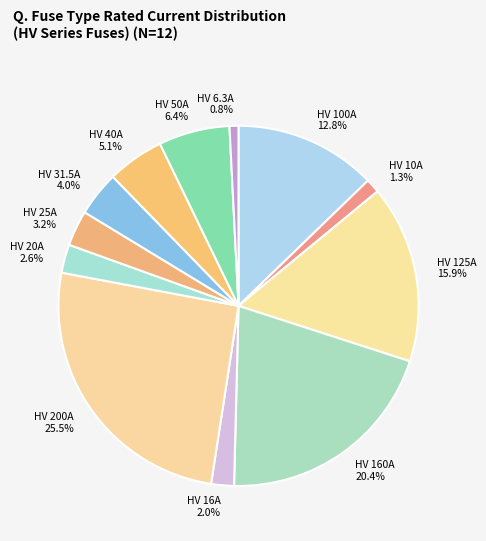

To the nearest percent, what is the difference between the largest and smallest slice percentages?

25%